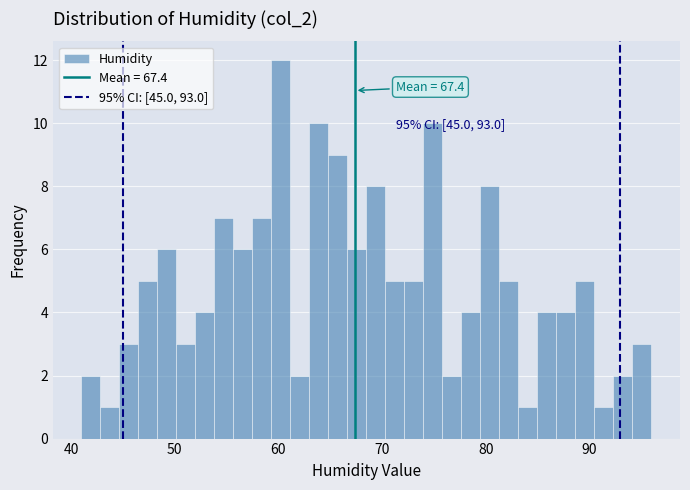

Read against the x-axis, roughly where is the centre of the tallest bar?

60